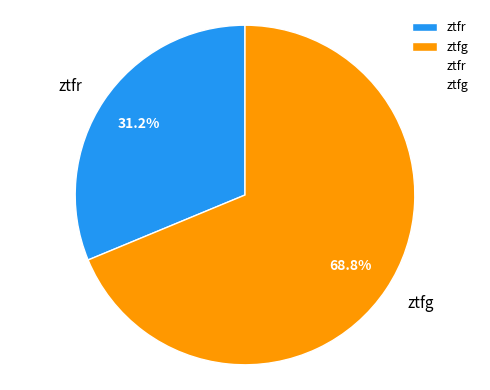

What is the largest slice in the pie chart?

ztfg